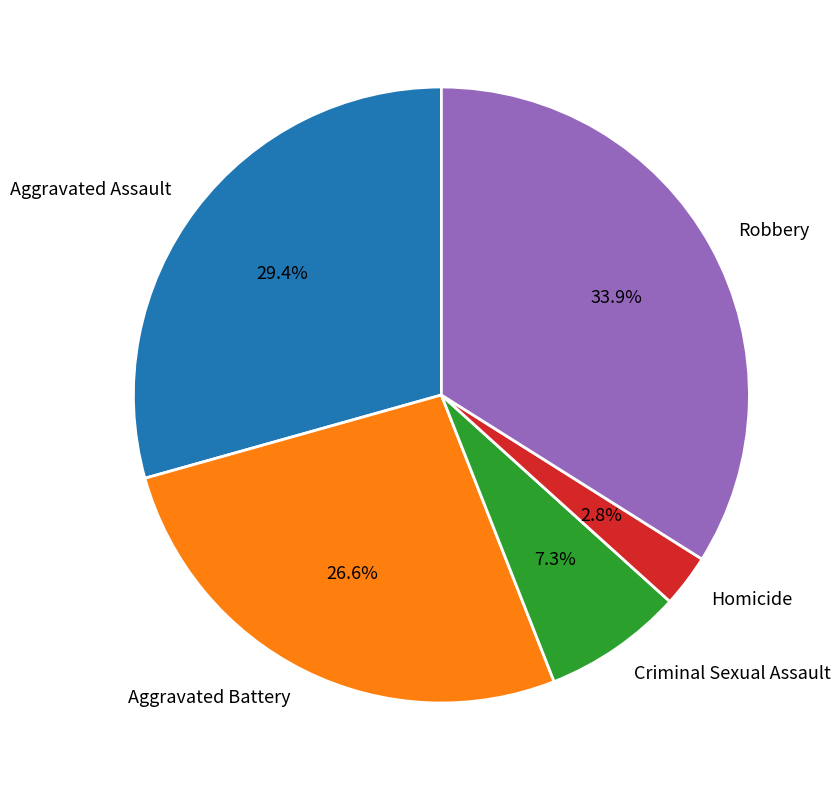

To the nearest percent, what is the difference between the Homicide and Aggravated Assault slice percentages?

27%